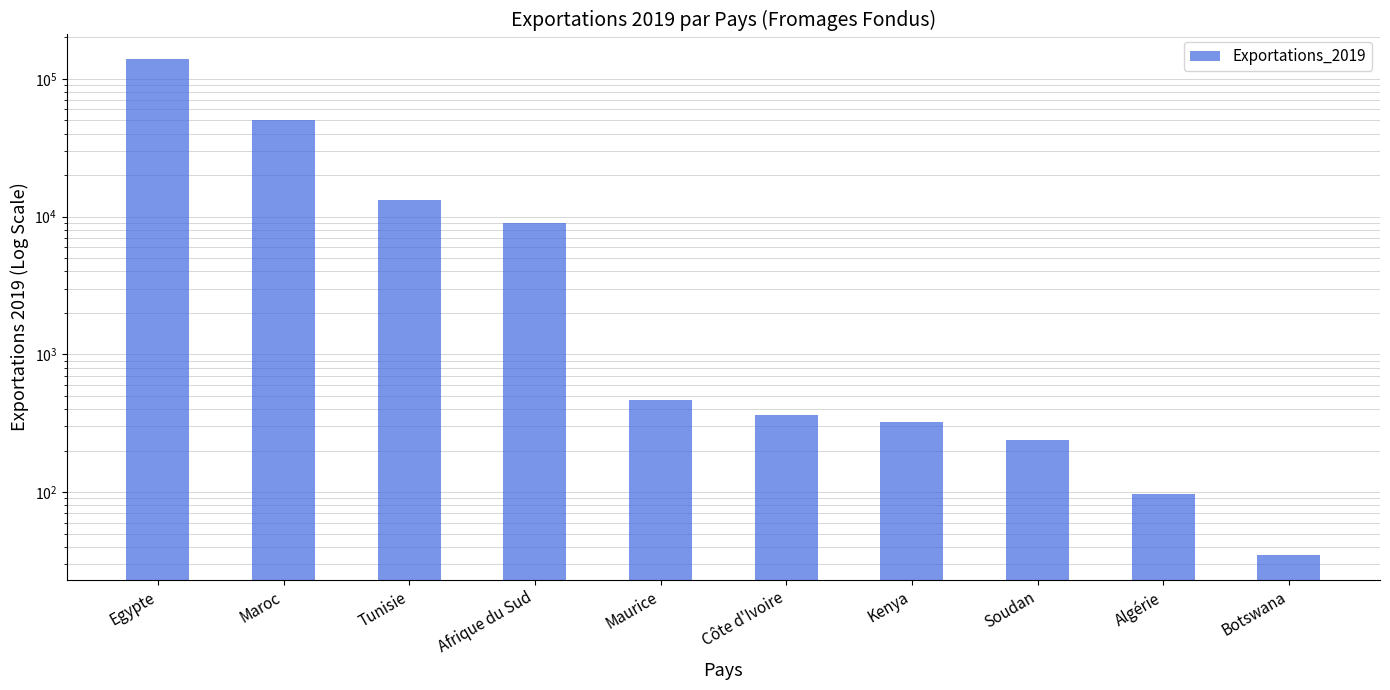

Reading right to left, transcribe all the data shown in this chart.

35	96	239	324	365	463	9005	13210	50494	138594